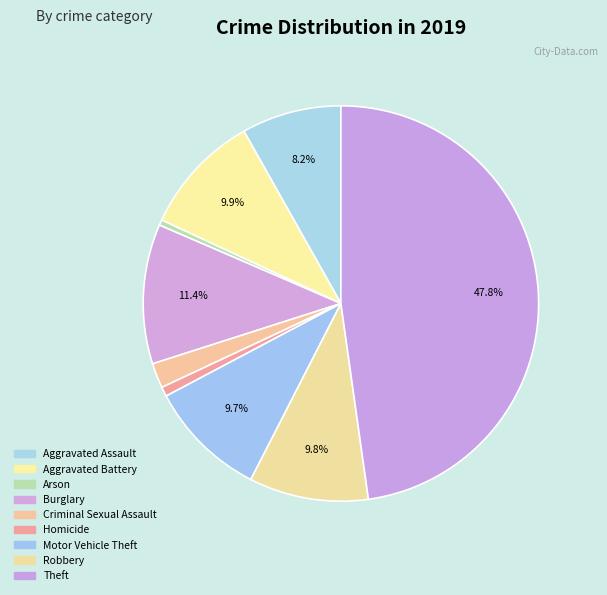

Is it true that Aggravated Battery is 1% of the pie?

False